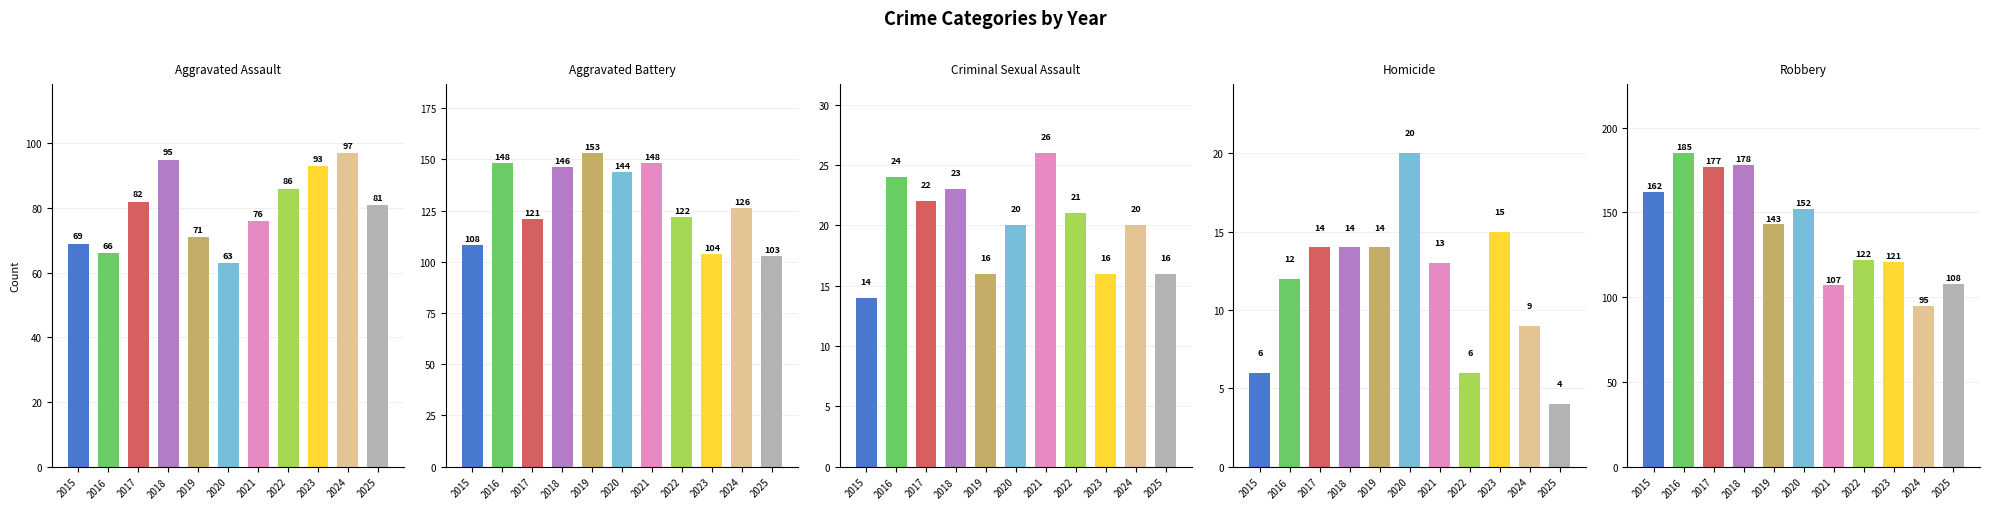

True or false: Aggravated Assault has a value of 66 at 2016.

True